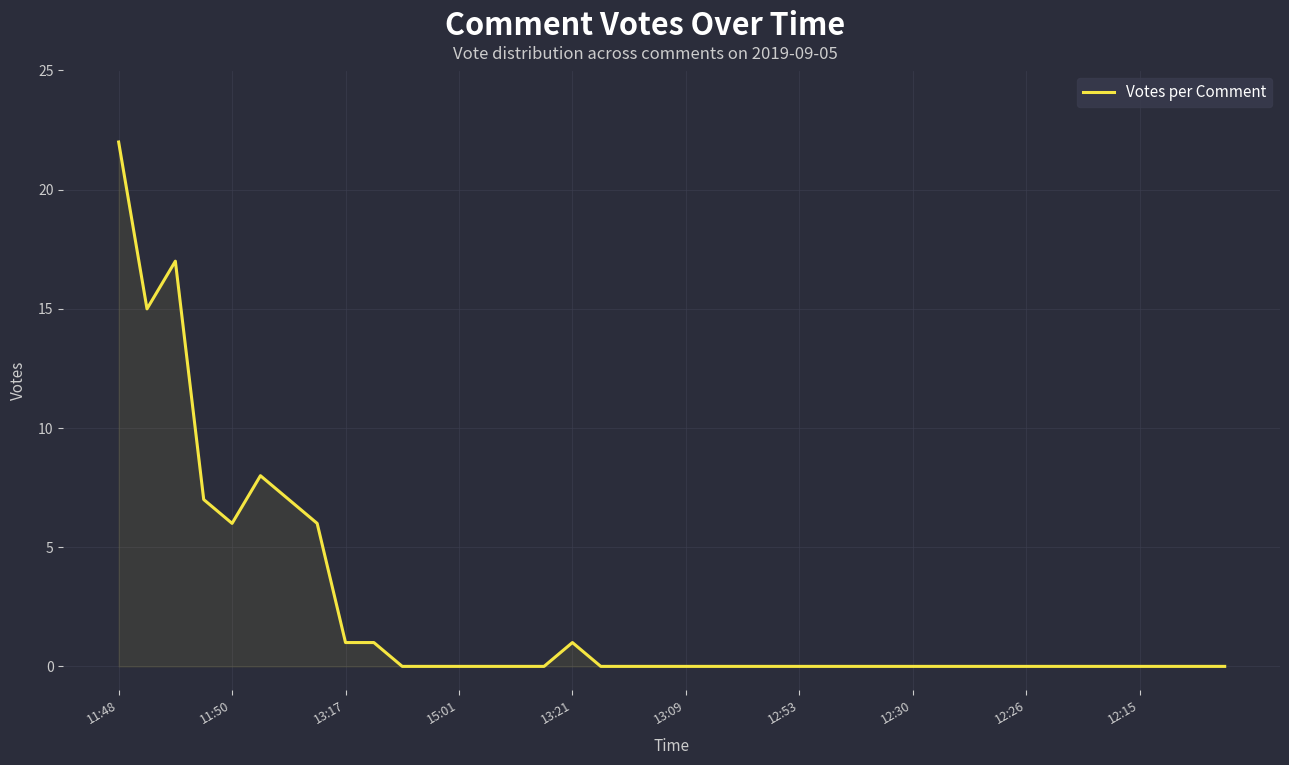

What is the difference between the maximum and minimum values?

22